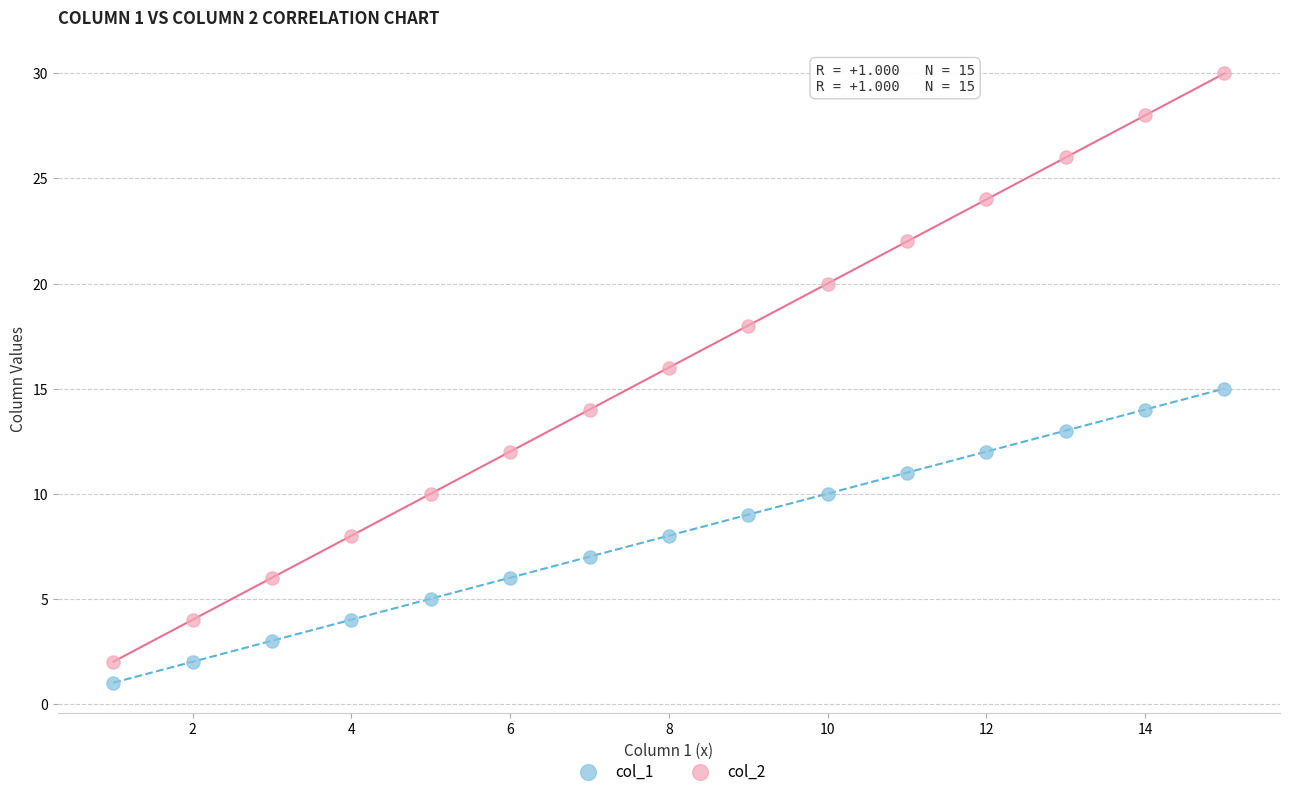

Across all data points, what is the range of X values (max minus min)?

14